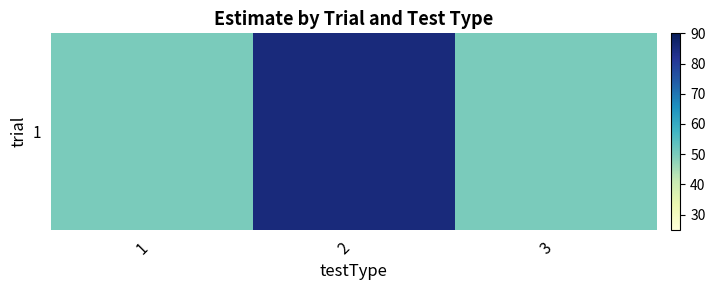

What value does the data have at 2, to the nearest 10?

80